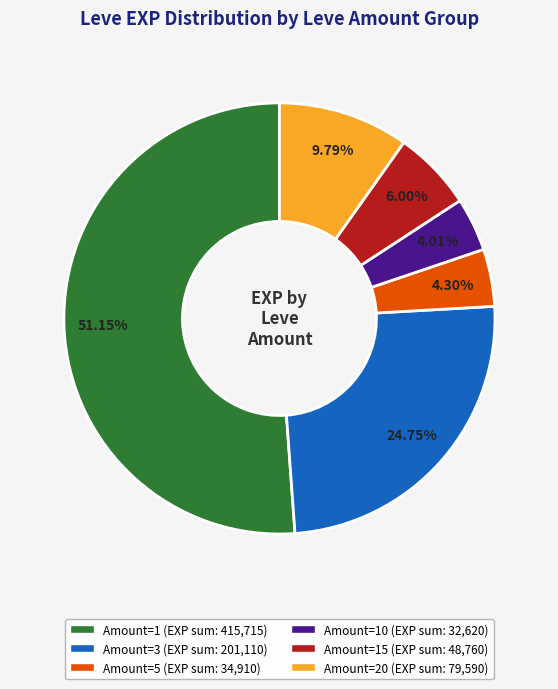

To the nearest percent, what is the difference between the largest and smallest slice percentages?

47%